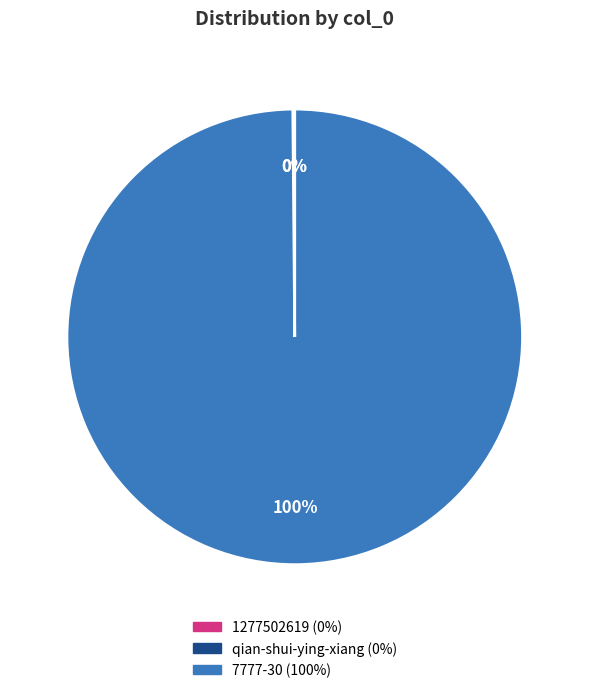

To the nearest percent, what is the difference between the largest and smallest slice percentages?

100%